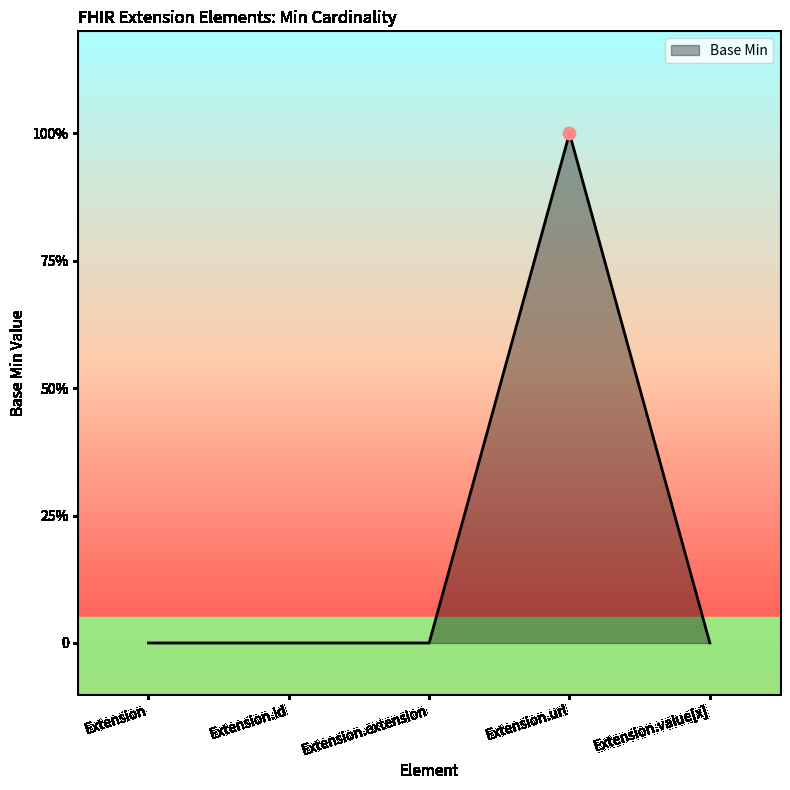

What is the change in value from Extension to Extension.url?

+1